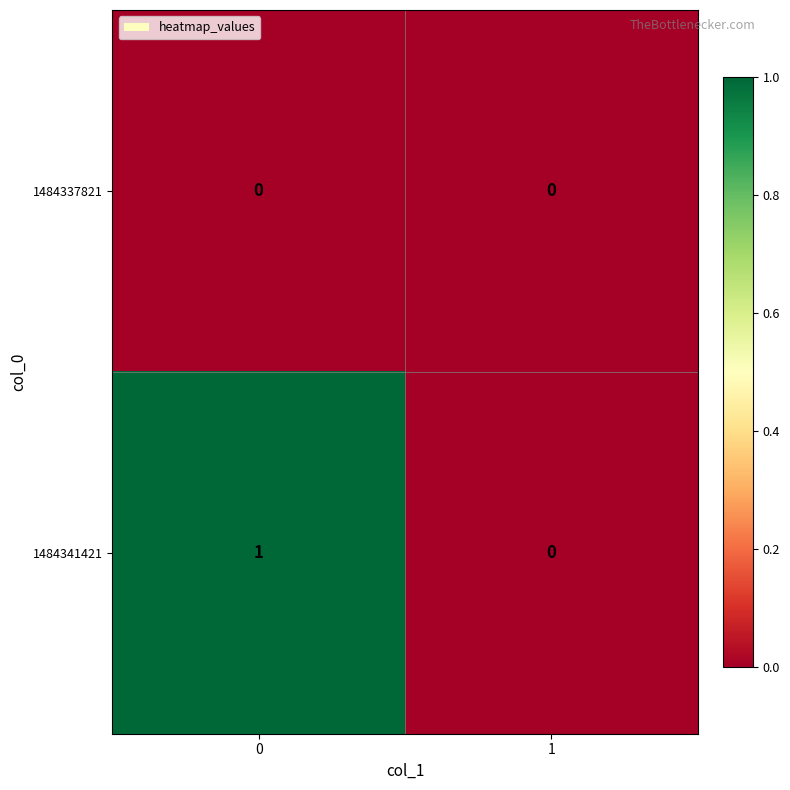

True or false: 1484337821 has a value of 0 at 0.

True